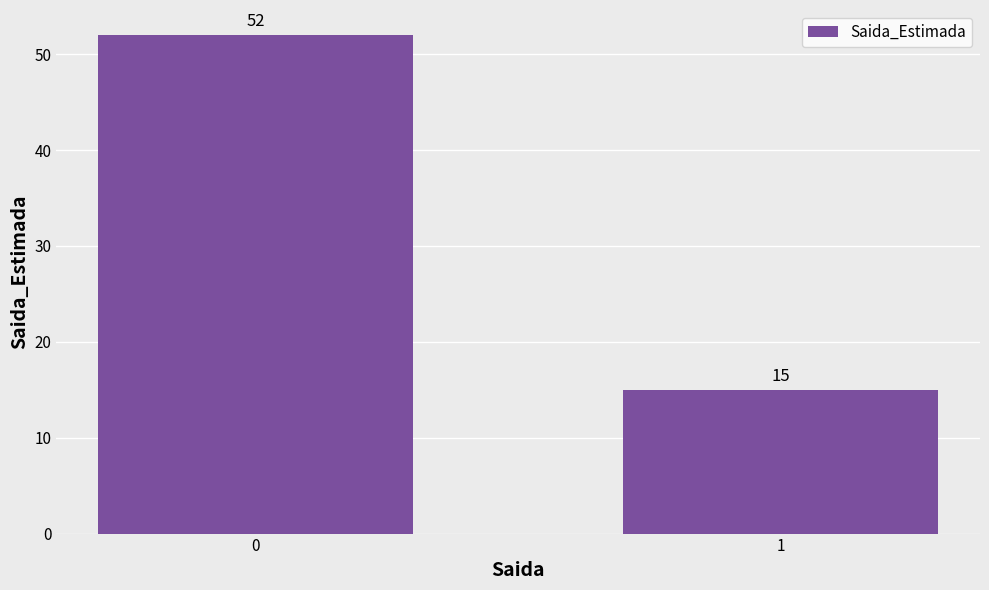

What is the sum of the values at 1 and 0?

67